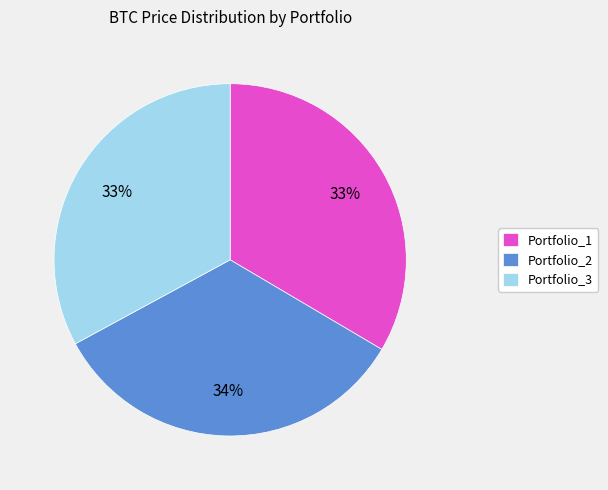

The Portfolio_1 slice represents 19% of the pie. True or false?

False